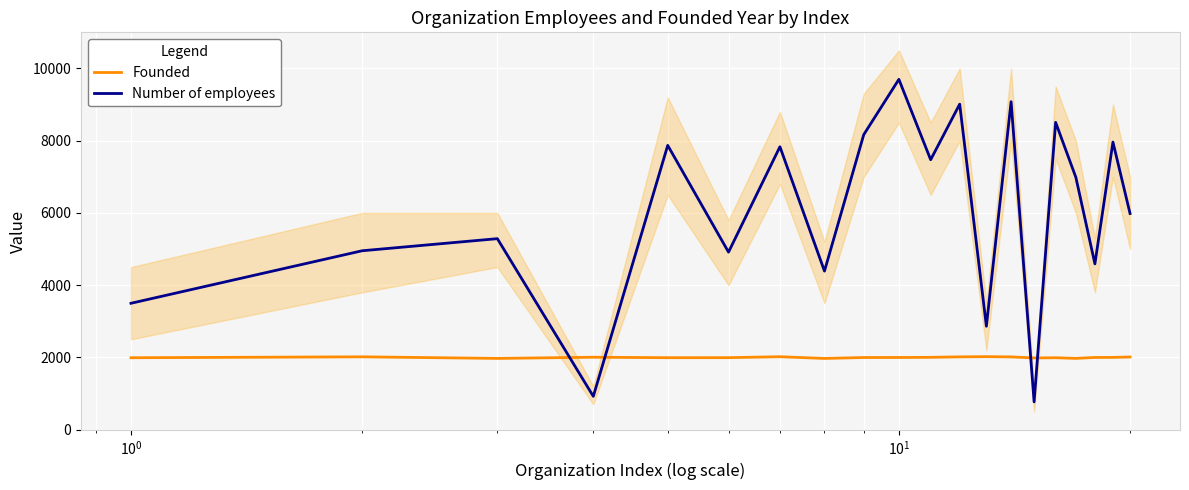

What is the lowest value of the Founded series?

1970